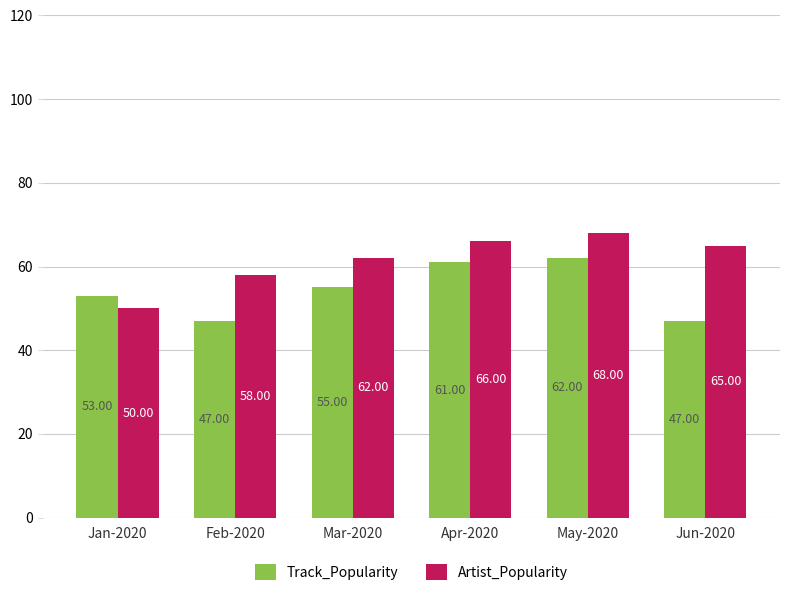

What are all the series names shown in the legend?

Track_Popularity, Artist_Popularity